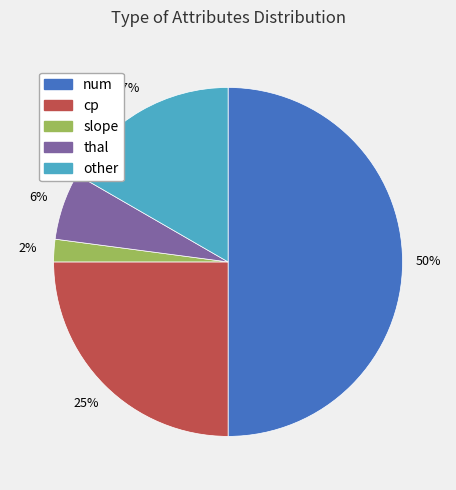

True or false: thal accounts for 21% of the total.

False